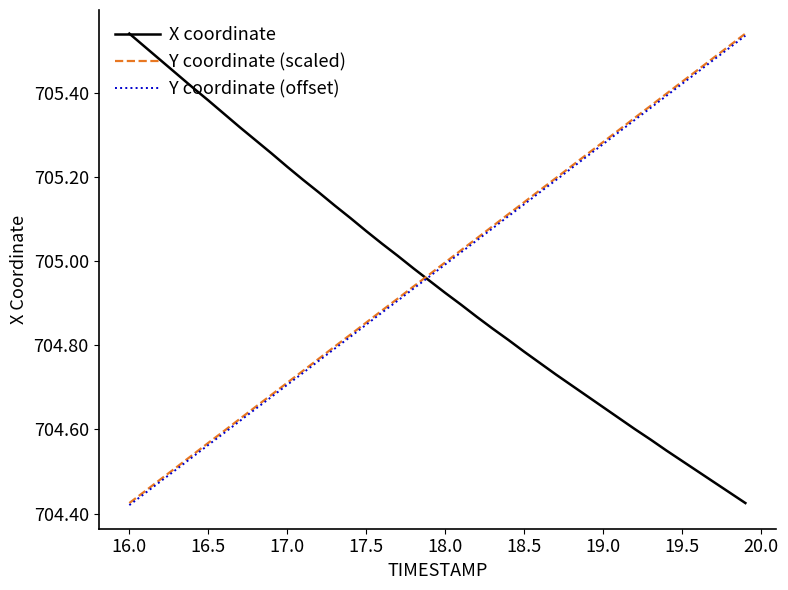

After their last crossing, which series has the higher values: Y coordinate (scaled) or X coordinate?

Y coordinate (scaled)